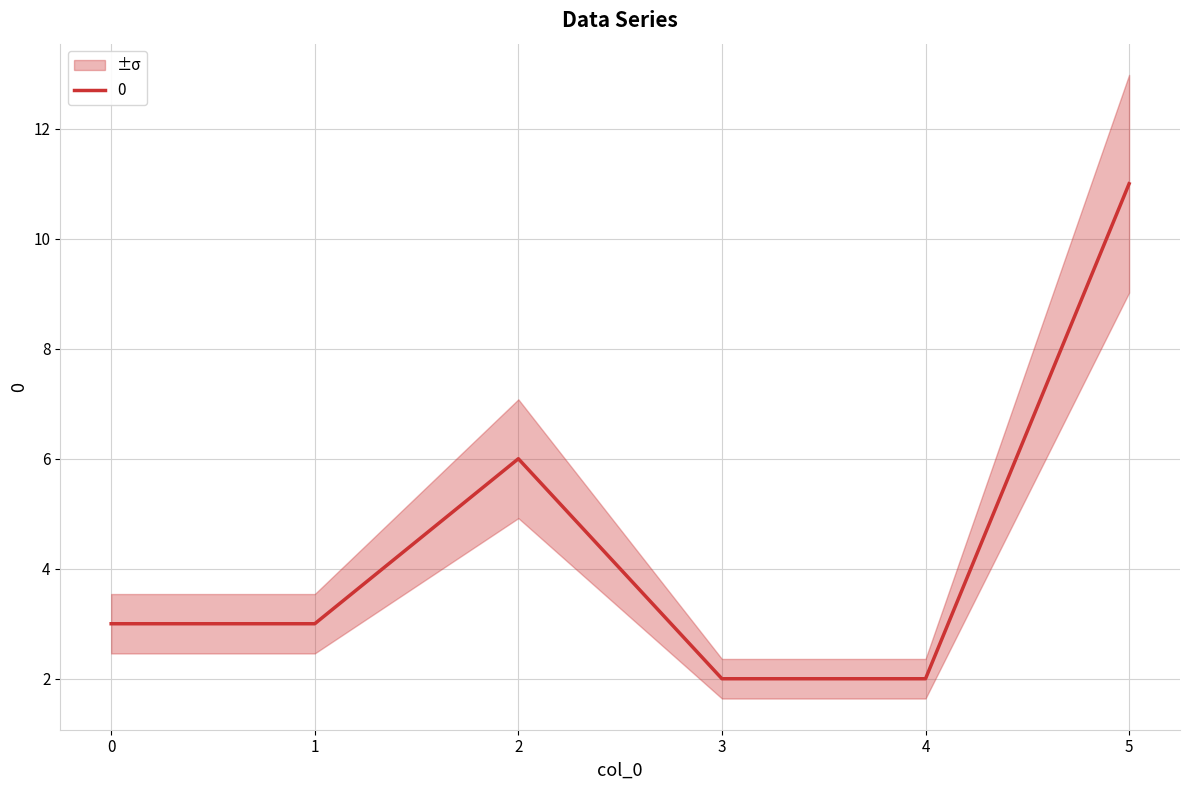

Count the values in the range 2 to 6.

5